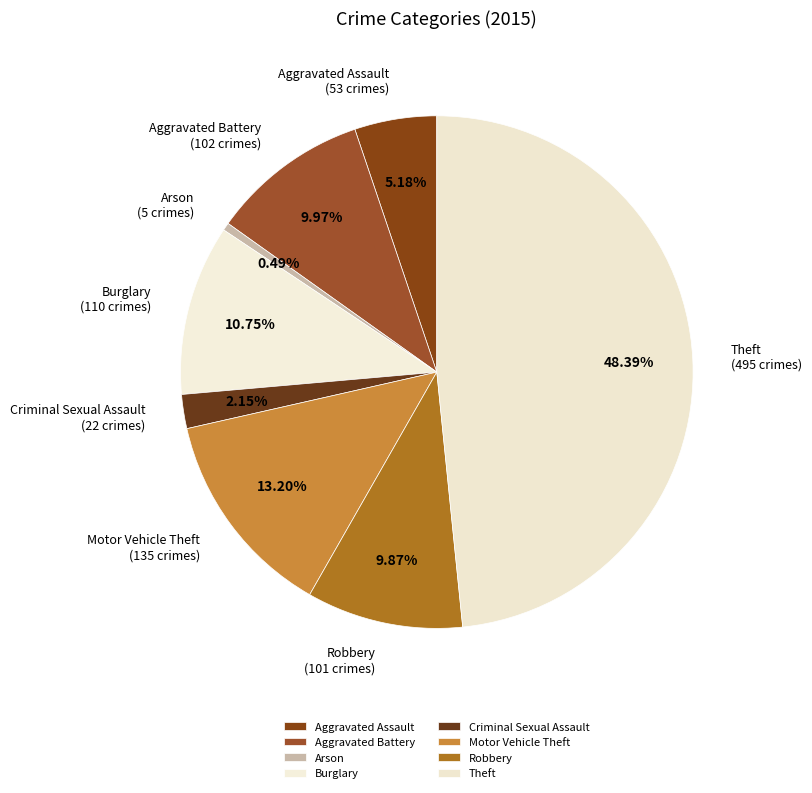

Does Criminal Sexual Assault represent more than half of the total?

No